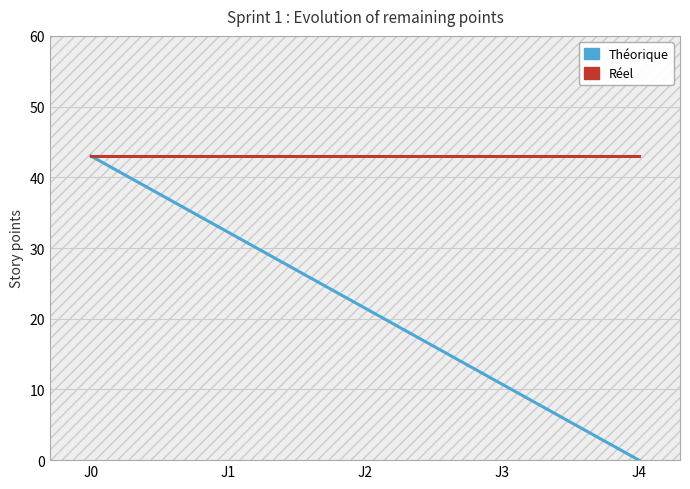

True or false: Théorique has more than 0 interior local peaks.

False